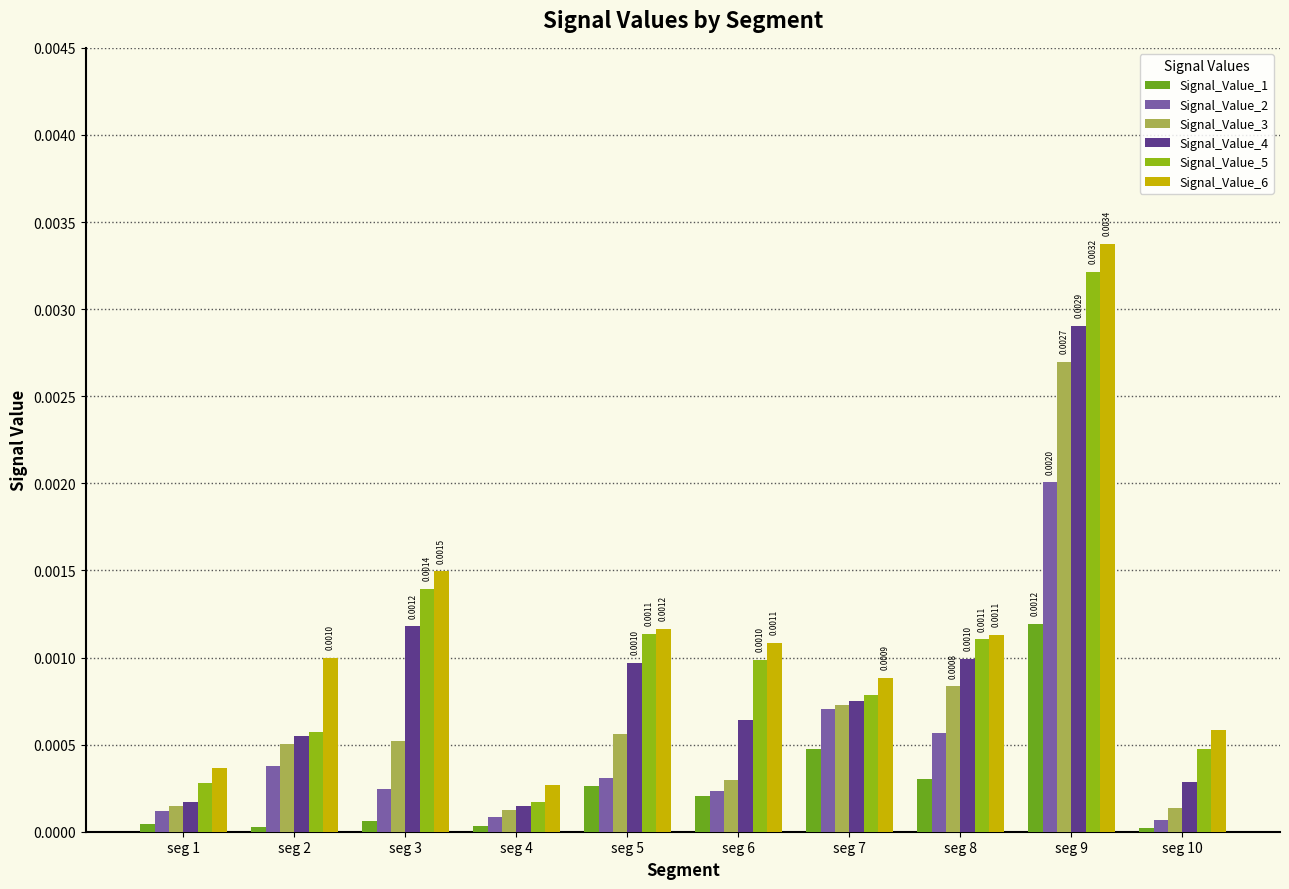

How many bars are there in total?

60